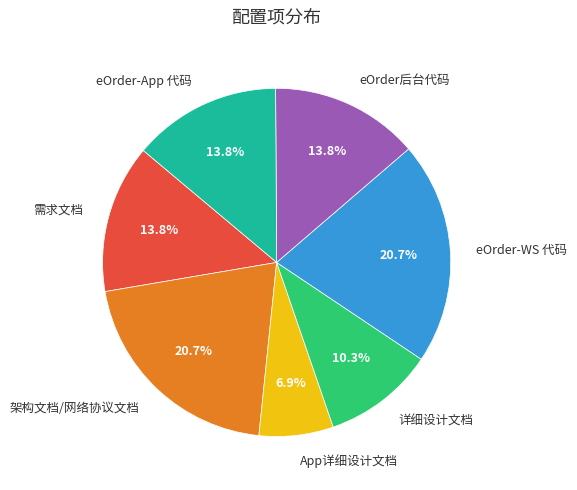

Is there any slice that represents more than half of the pie?

No